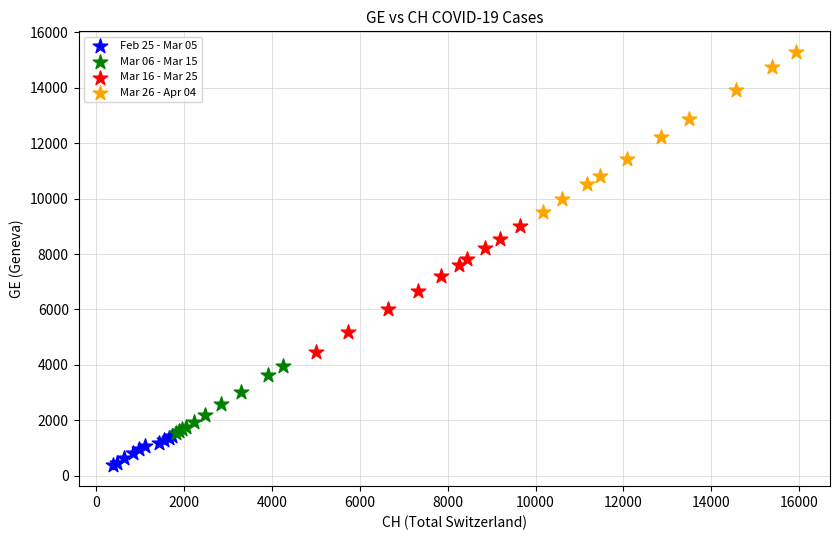

Which series reaches the minimum Y coordinate?

Feb 25 - Mar 05